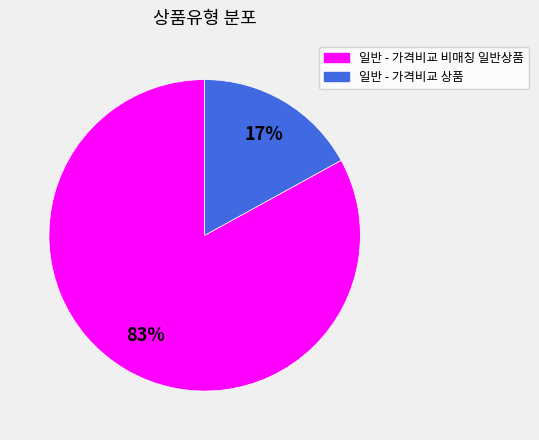

Which slice is the smallest?

일반 - 가격비교 상품